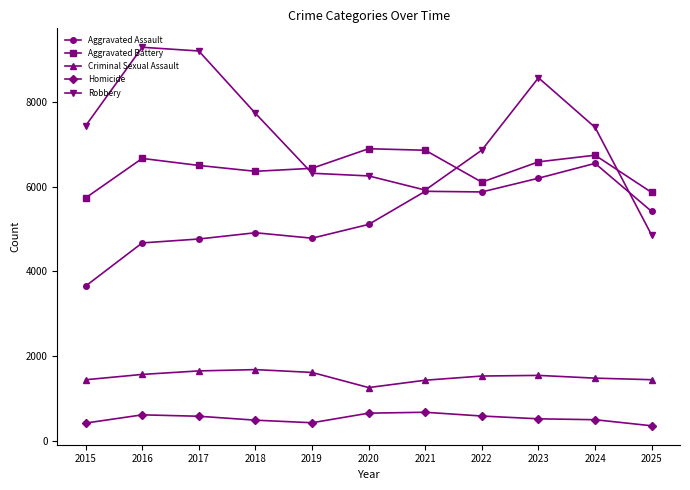

What is the maximum value shown in the chart?

9302